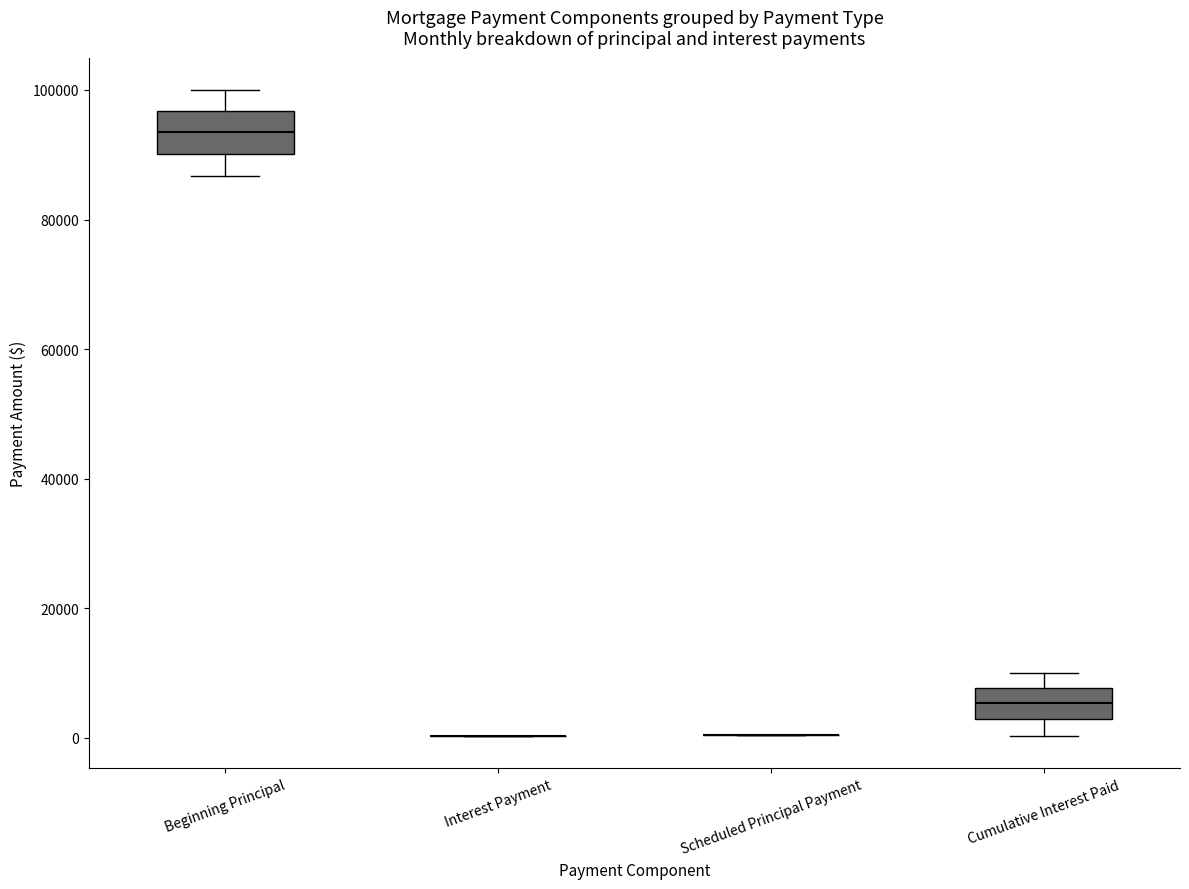

Reading left to right, read every box against the y-axis: the position of its median line, the range the box covers, and the ends of its whiskers. The values are not printed on the chart, so give them approximately, as read against the axis.

Beginning Principal: median 94000, box 90000 to 96000, whiskers 86000 to 100000
Interest Payment: box collapsed to a line at 0, whiskers 0 to 0
Scheduled Principal Payment: box collapsed to a line at 0, whiskers 0 to 0
Cumulative Interest Paid: median 6000, box 2000 to 8000, whiskers 0 to 10000